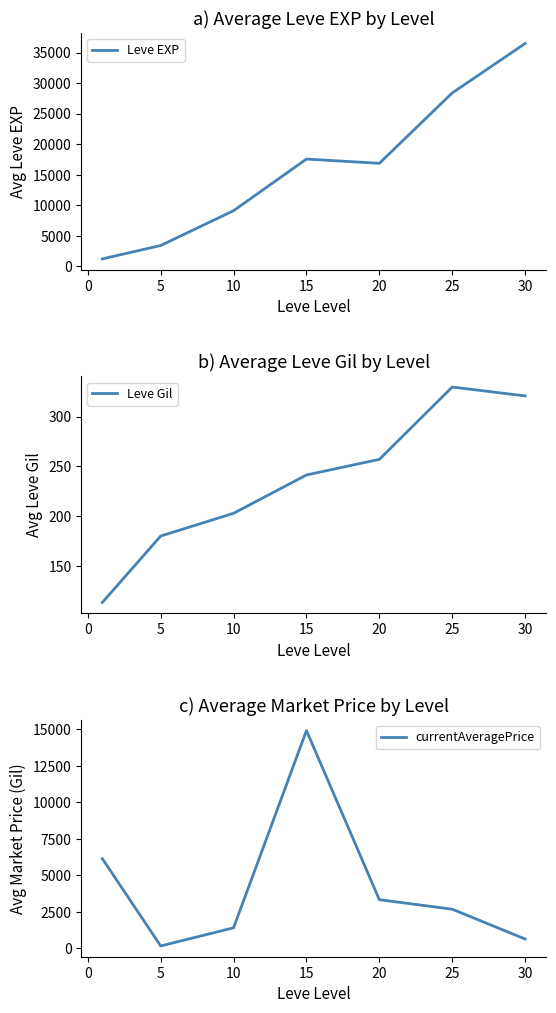

True or false: currentAveragePrice has a value of 159.4 at 5.

True